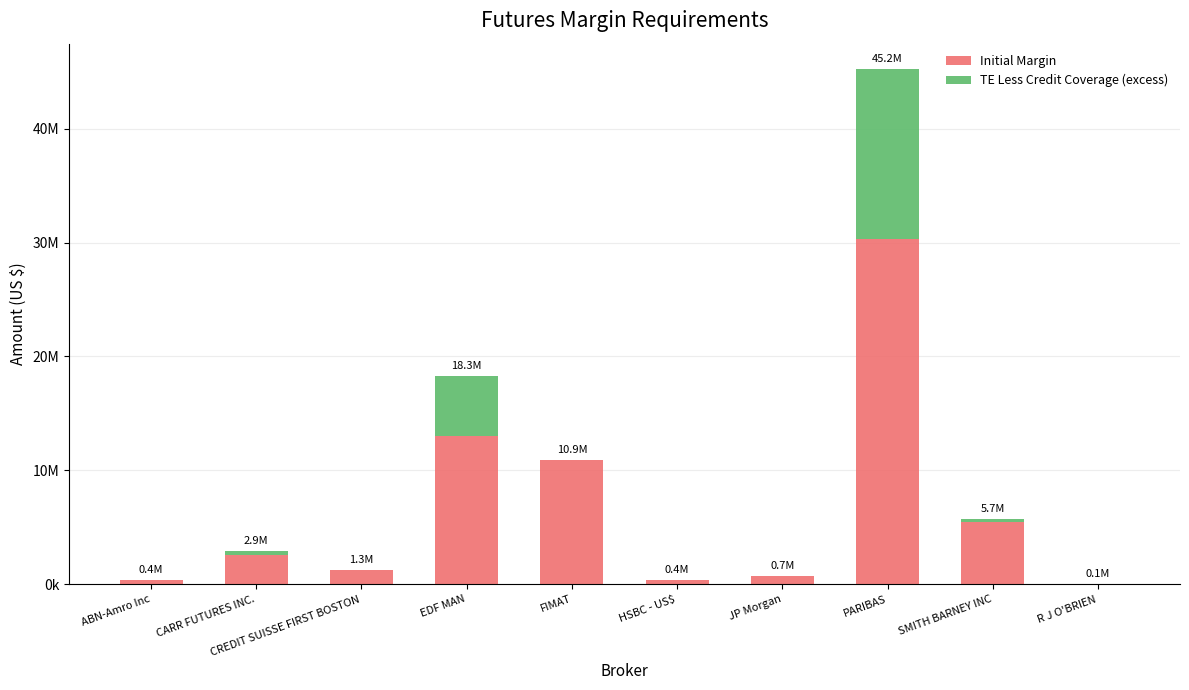

What is the value of the Initial Margin bar at the 8th from the left?

30352815.0